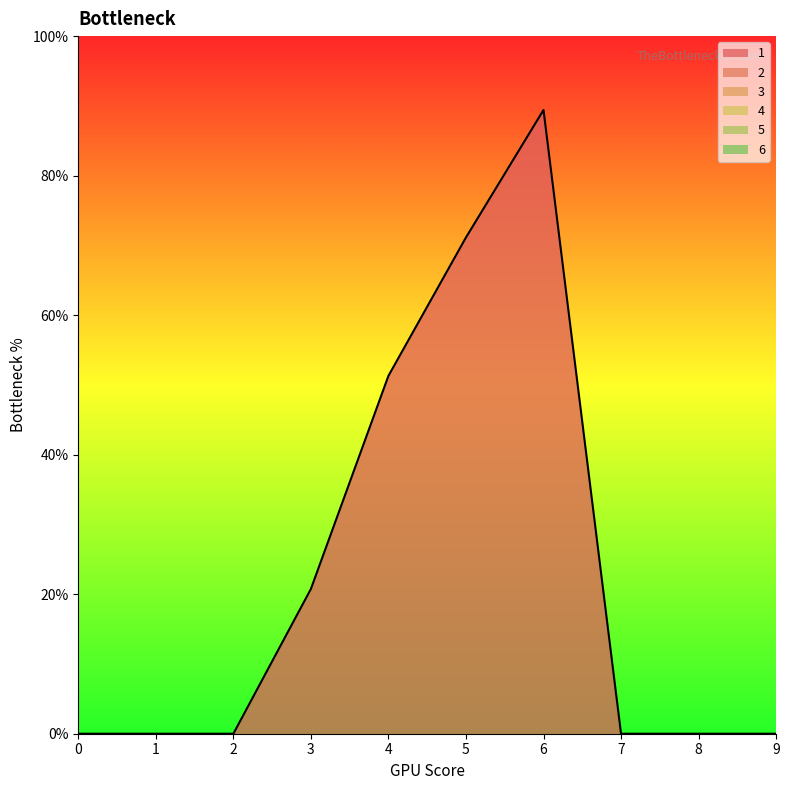

Which series has the largest total across all categories?

1